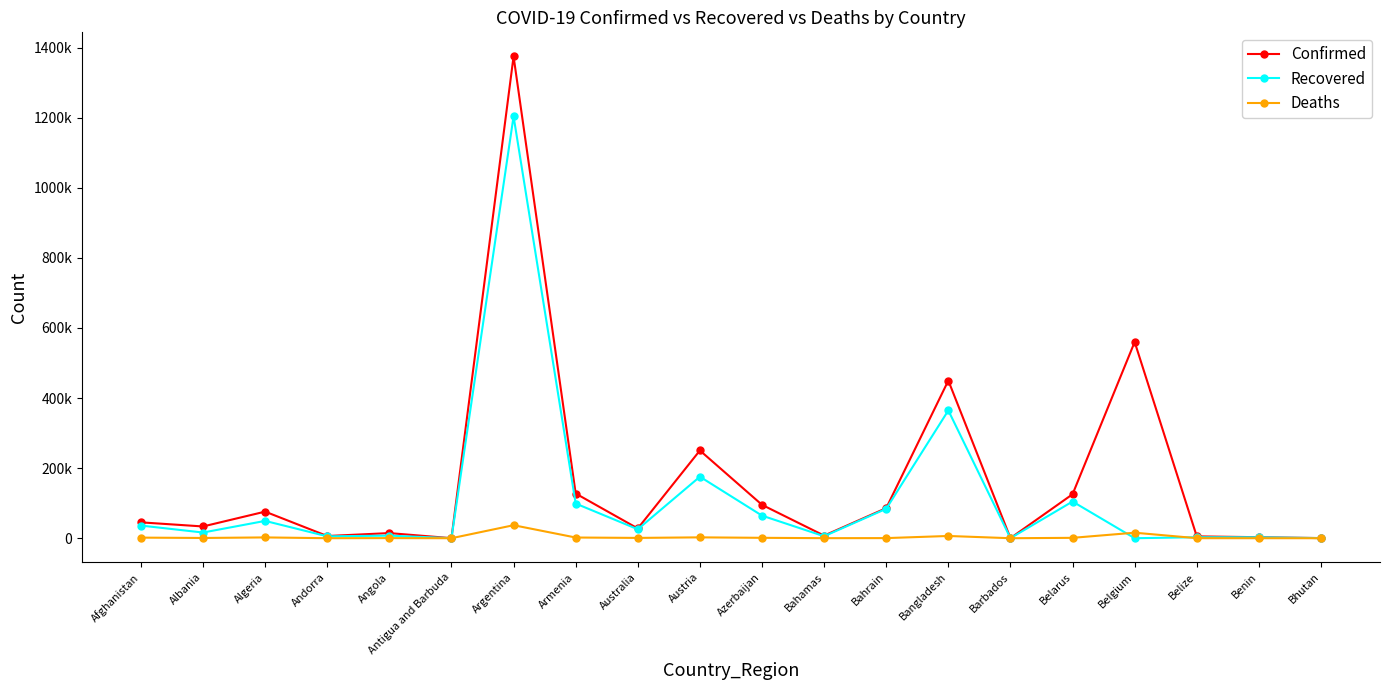

Reading right to left, extract all data points from this chart.

Confirmed: 386	2916	5249	559902	125482	260	449760	85886	7431	95281	250333	27847	127522	1374631	139	14634	6304	75867	33556	45278
Recovered: 363	2579	2877	0	104698	241	364611	84017	5652	64475	175527	25534	98944	1203800	128	7351	5405	49421	16230	36122
Deaths: 0	43	120	15755	1104	7	6416	339	163	1160	2459	907	2002	37122	4	337	76	2294	716	1712